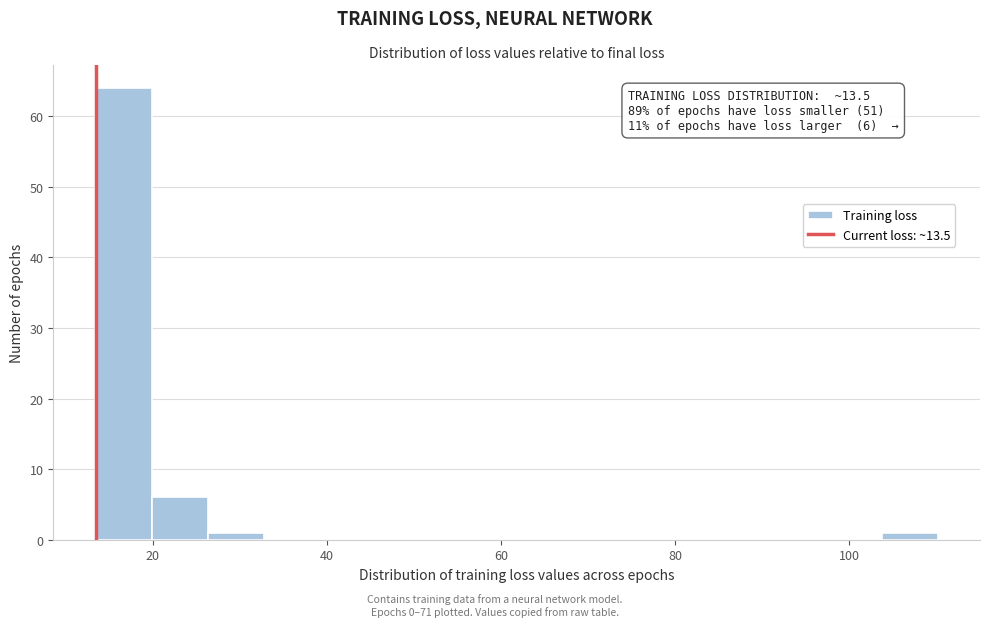

Around what value on the x-axis is the tallest bar? Give the approximate position of its centre, as read against the axis.

16